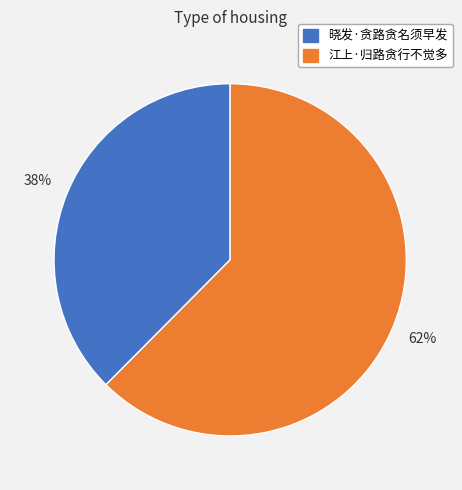

Does 江上·归路贪行不觉多 represent more than half of the total?

Yes